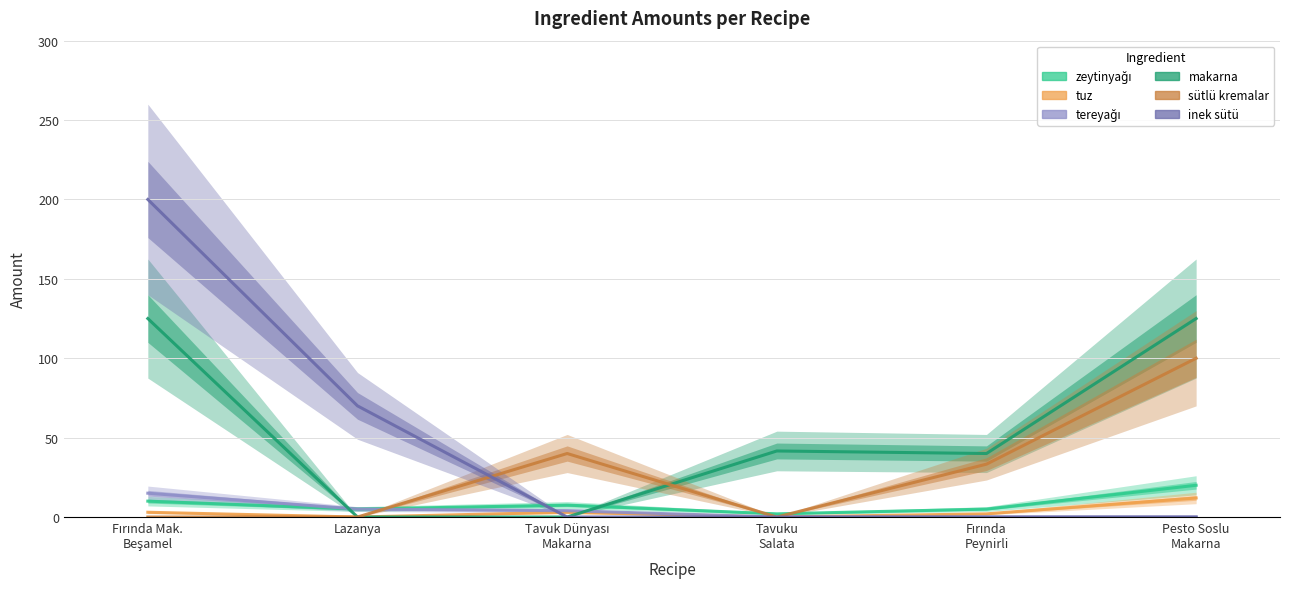

The makarna series shows -52.6 at Tavuk Dünyası
Makarna. True or false?

False